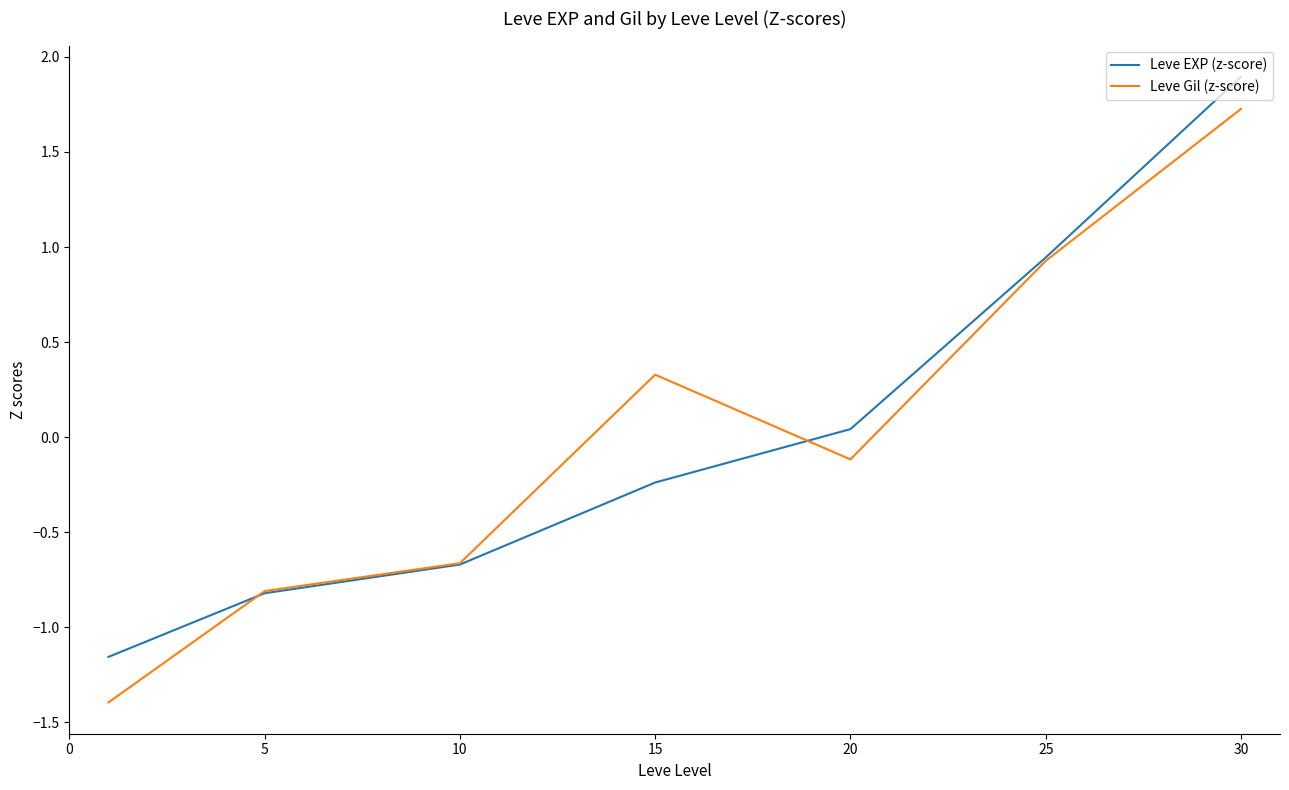

What is the highest value of the Leve EXP (z-score) series?

1.9